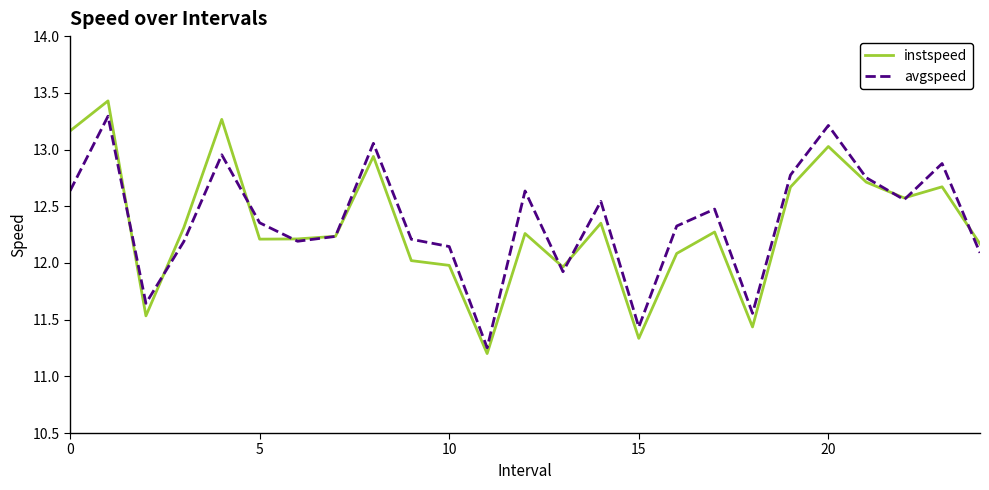

What is the minimum value shown in the chart?

11.2